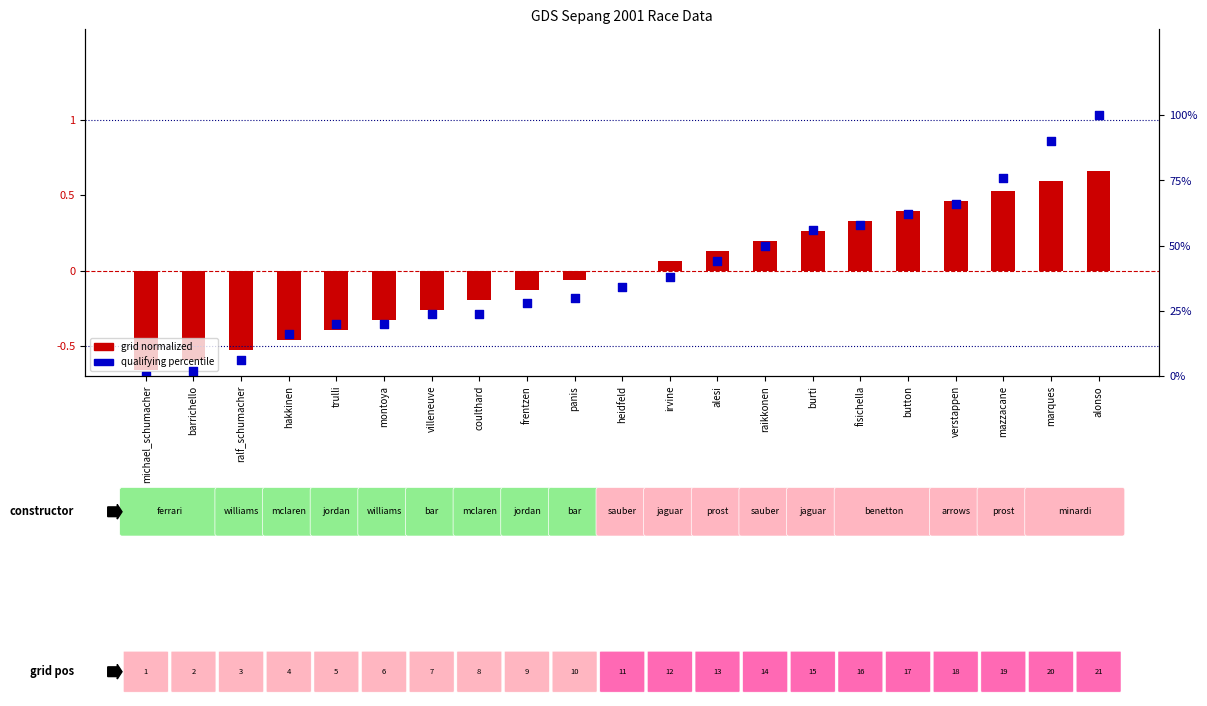

Which has a higher value, alonso or irvine?

alonso